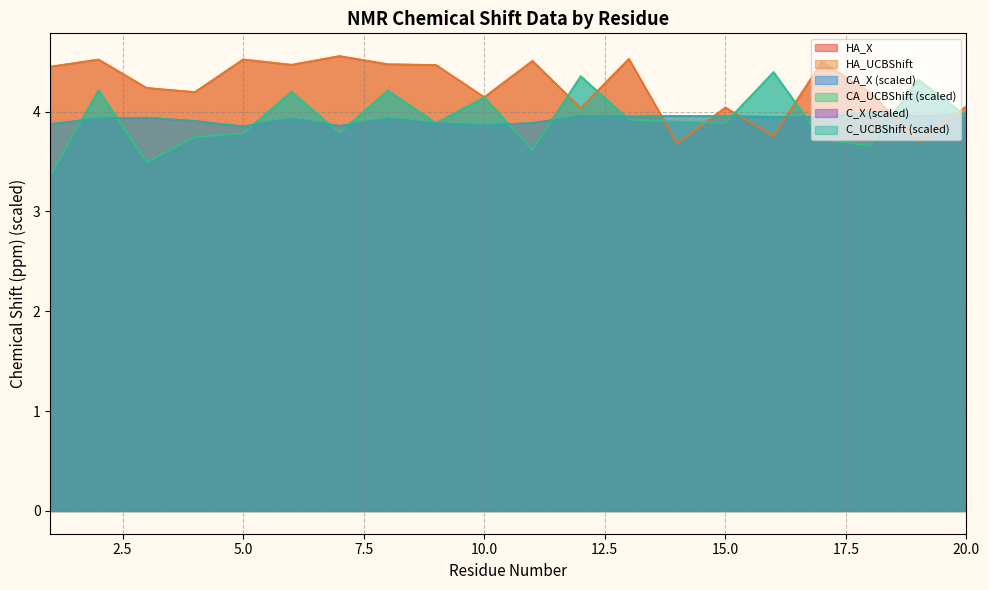

Does the chart display data point markers on the line(s)?

No